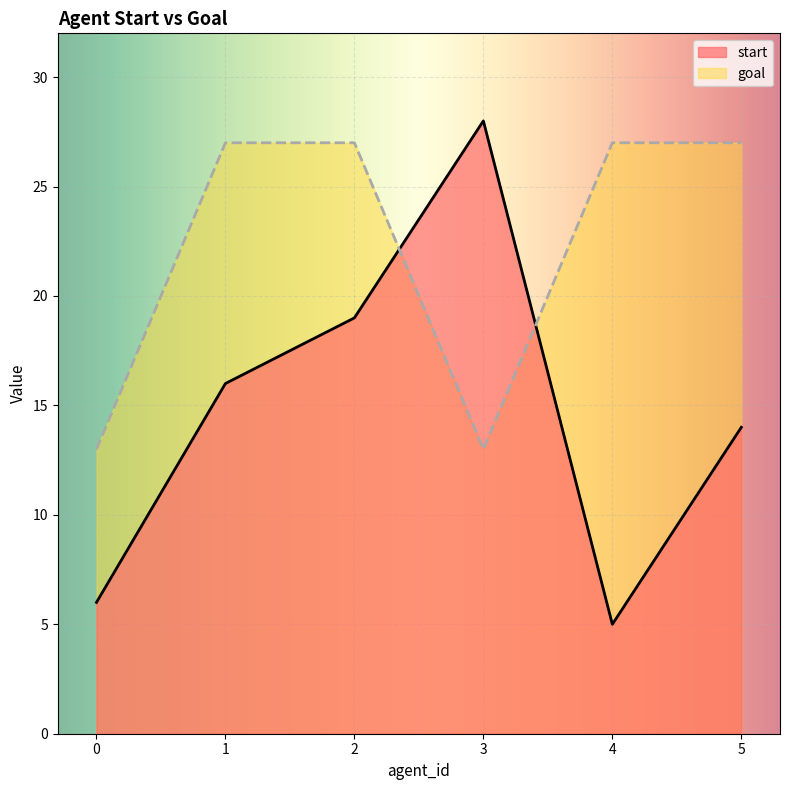

At which label does goal reach its peak?

1